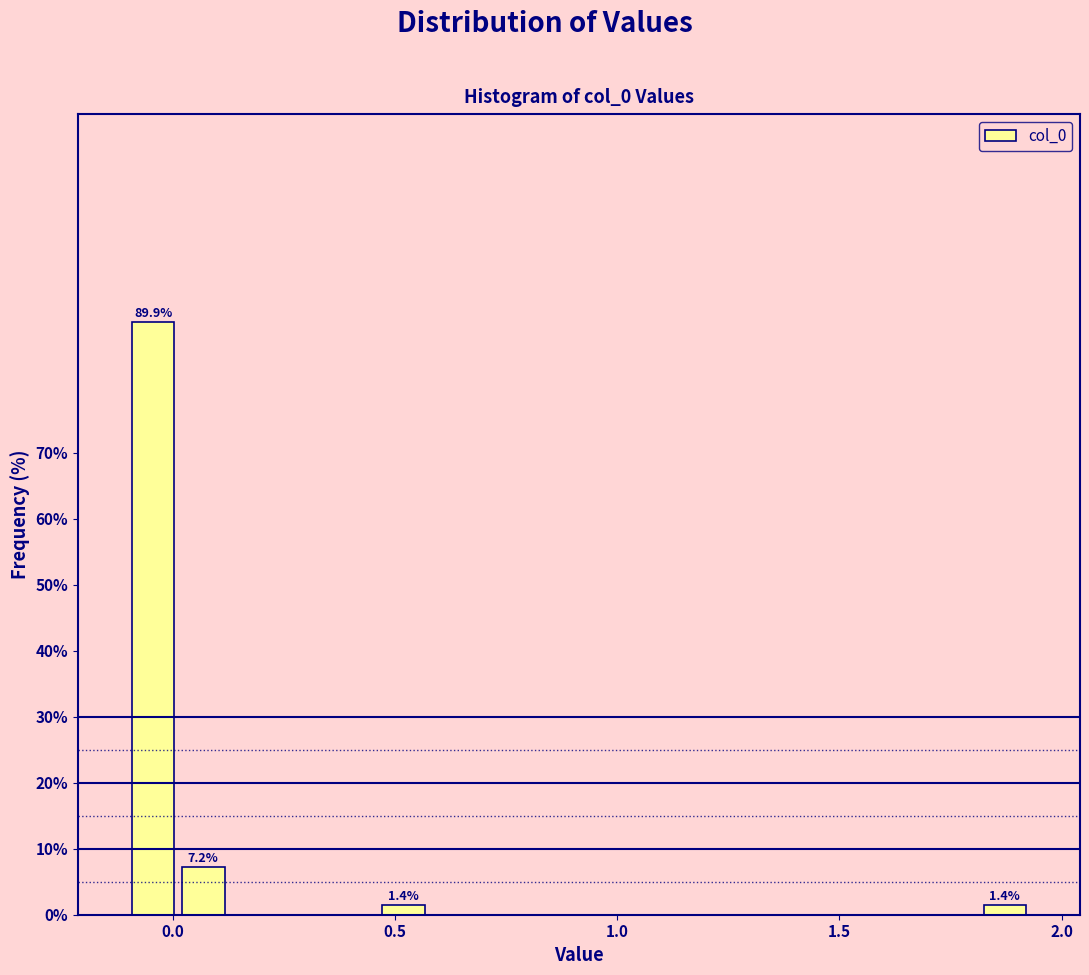

Around what value on the x-axis is the tallest bar? Give the approximate position of its centre, as read against the axis.

-0.05